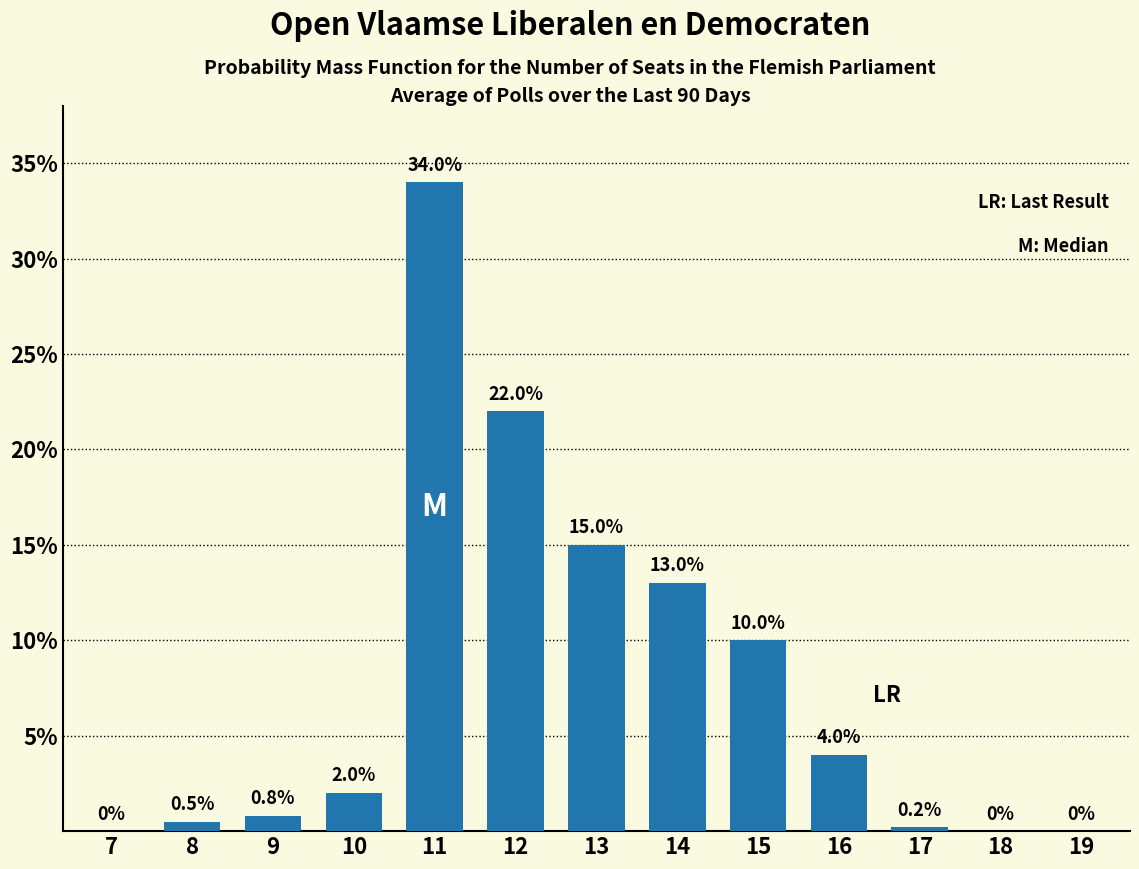

Reading right to left, what are all the values shown in this chart?

19=0.0	18=0.0	17=0.2	16=4.0	15=10.0	14=13.0	13=15.0	12=22.0	11=34.0	10=2.0	9=0.8	8=0.5	7=0.0